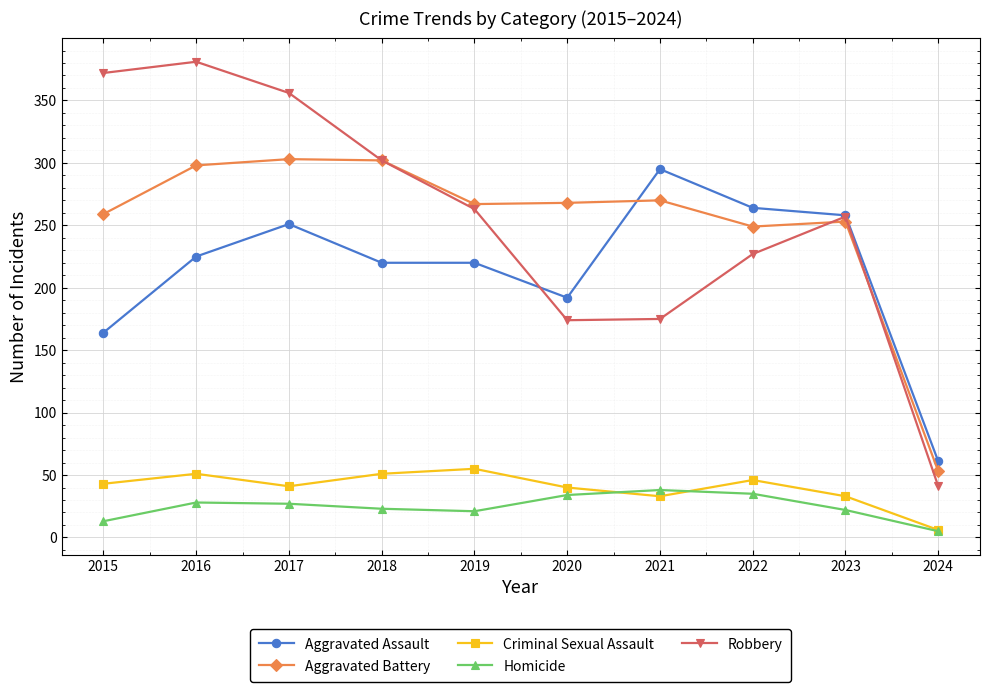

What value does the Homicide series have at 2022?

35